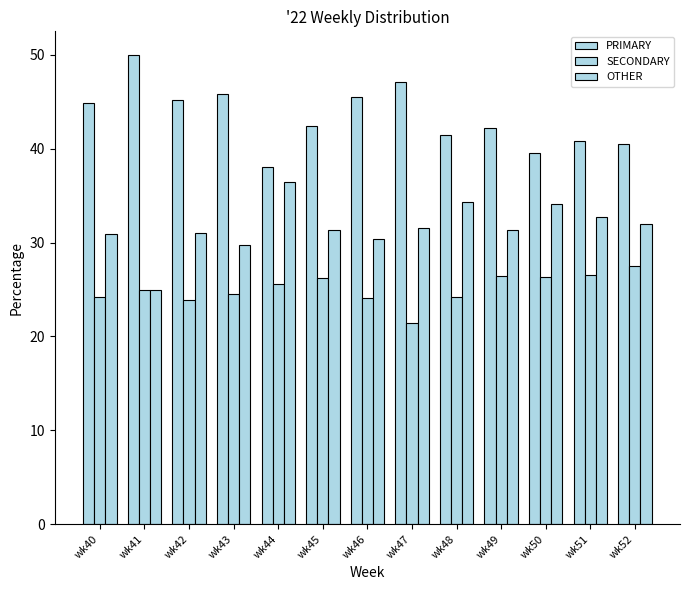

At which category does the chart reach its peak across all series?

wk41